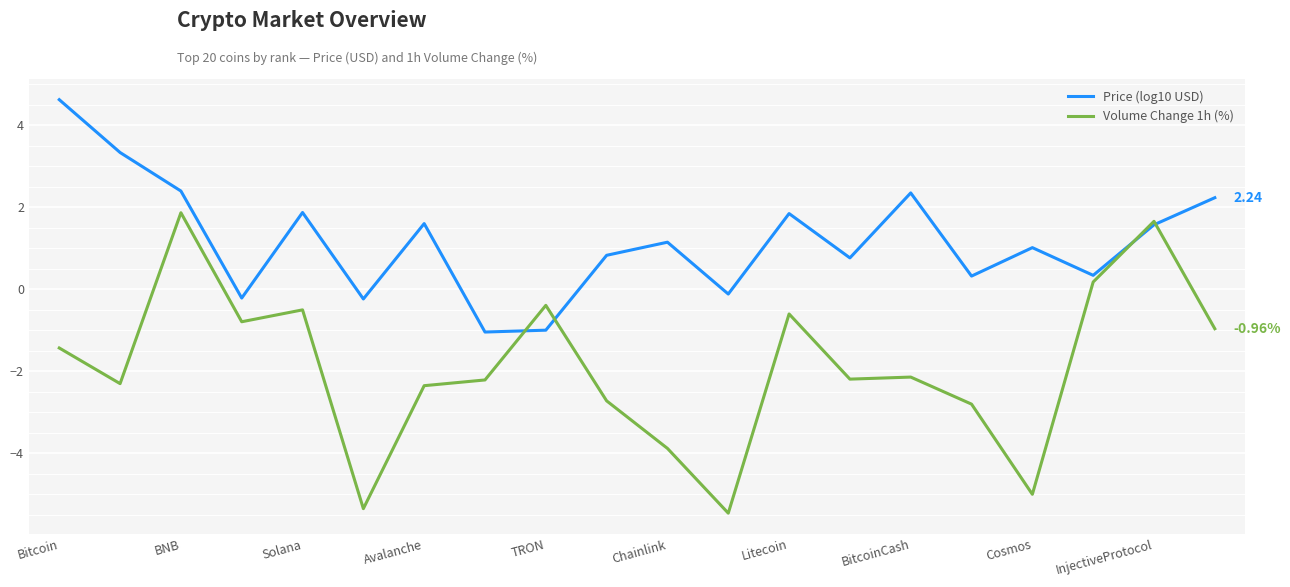

Which series has the largest total across all categories?

Price (log10 USD)